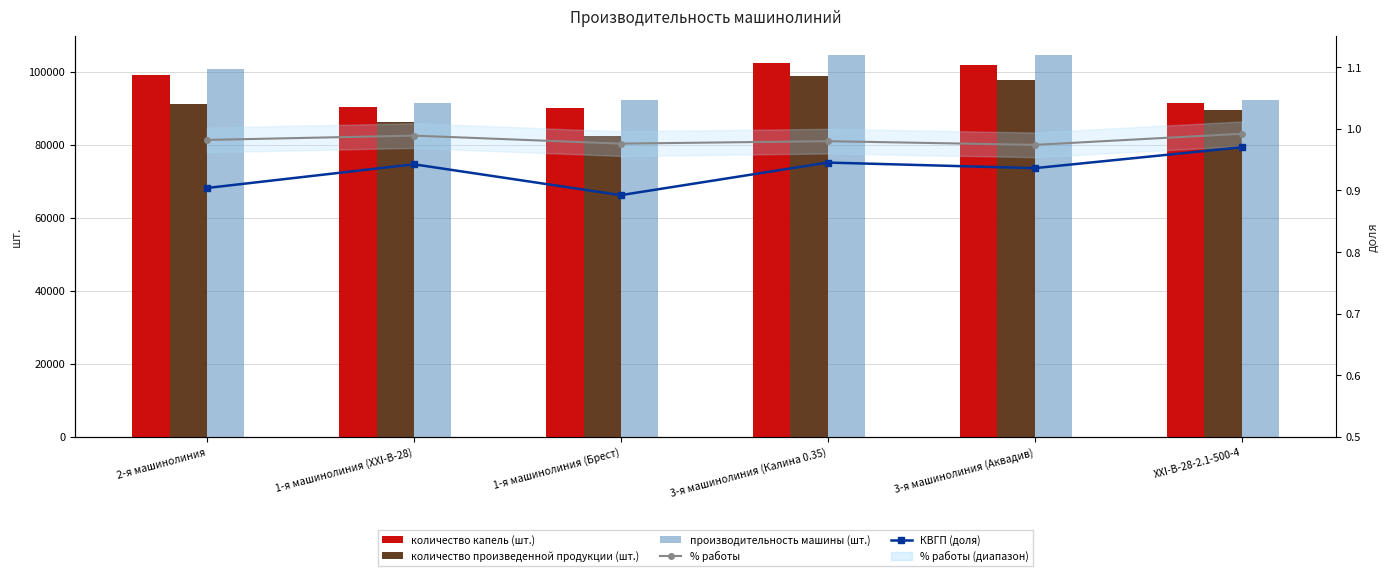

Which category has the lowest value in the количество произведенной продукции (шт.) series?

1-я машинолиния (Брест)